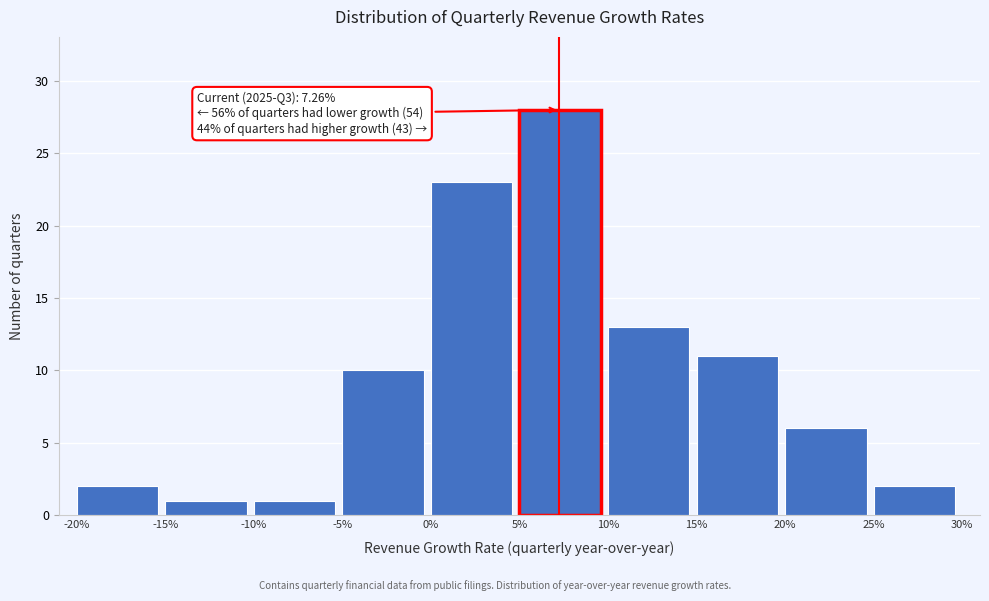

Reading left to right, what are all the values shown in this chart?

2	1	1	10	23	28	13	11	6	2